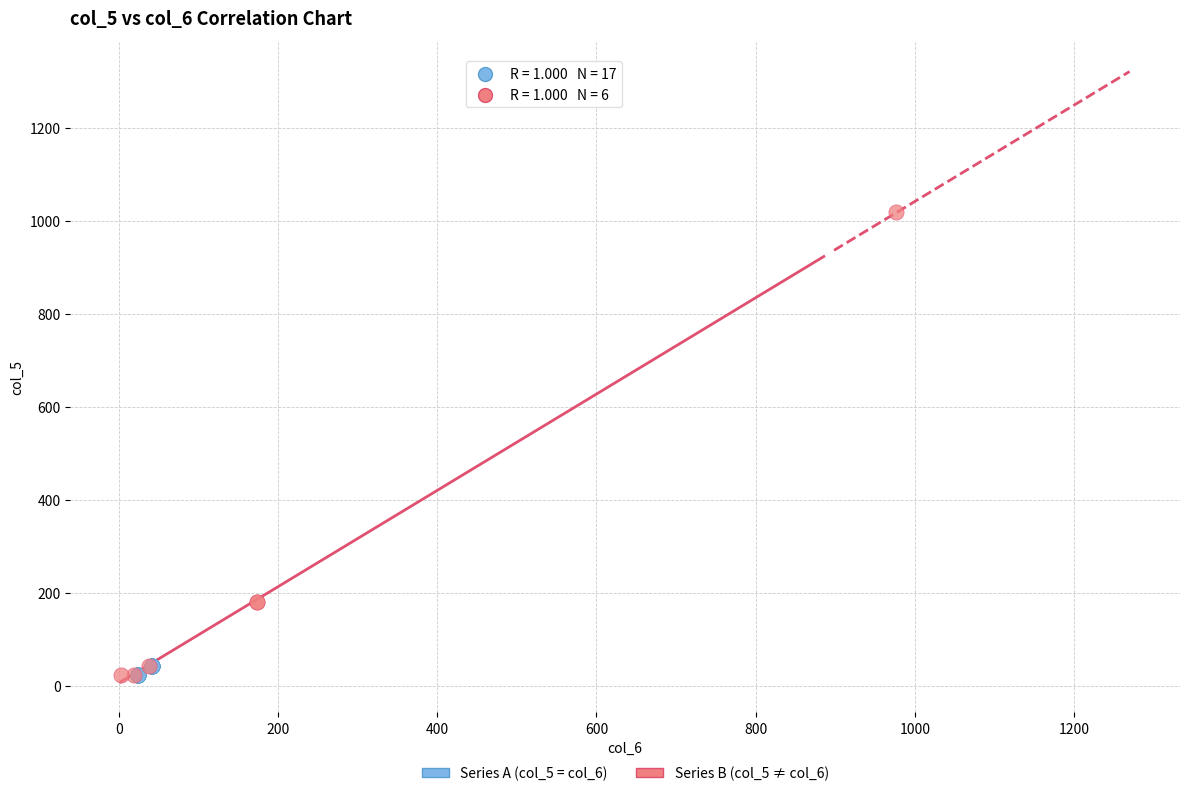

Which series has the largest Y range (max minus min)?

Series B (col_5 ≠ col_6)